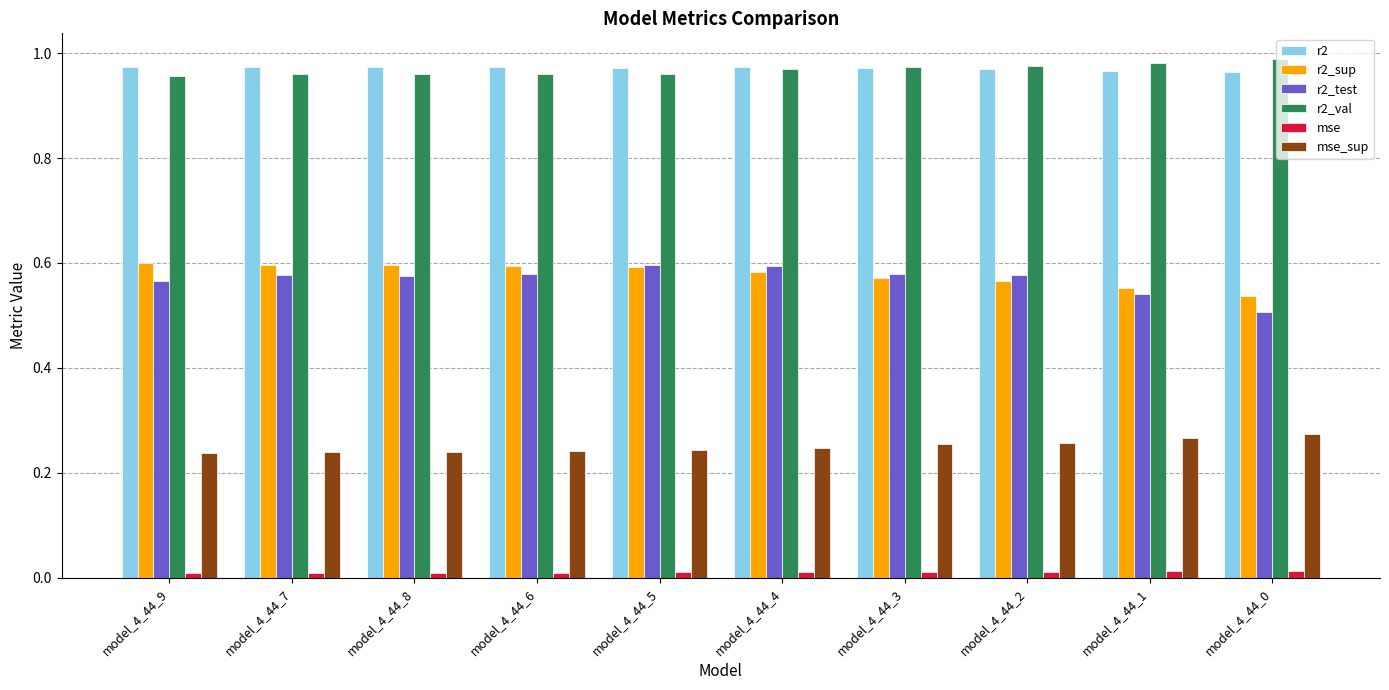

What is the sum of all r2_test values?

5.7